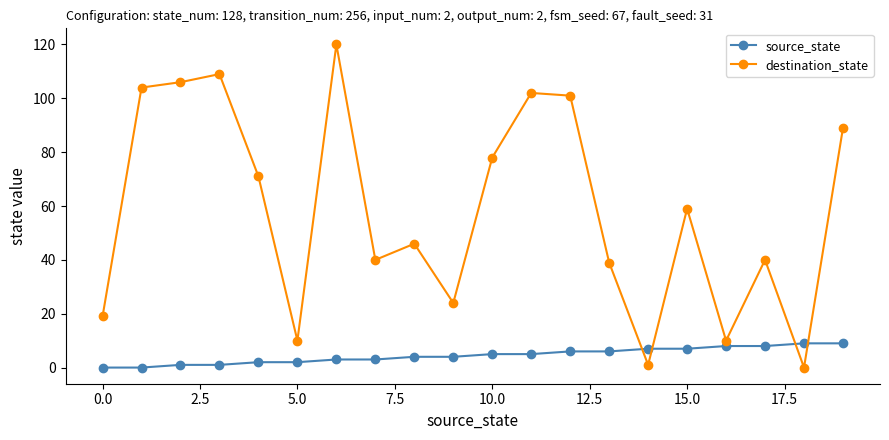

True or false: destination_state has more than 2 interior local peaks.

True